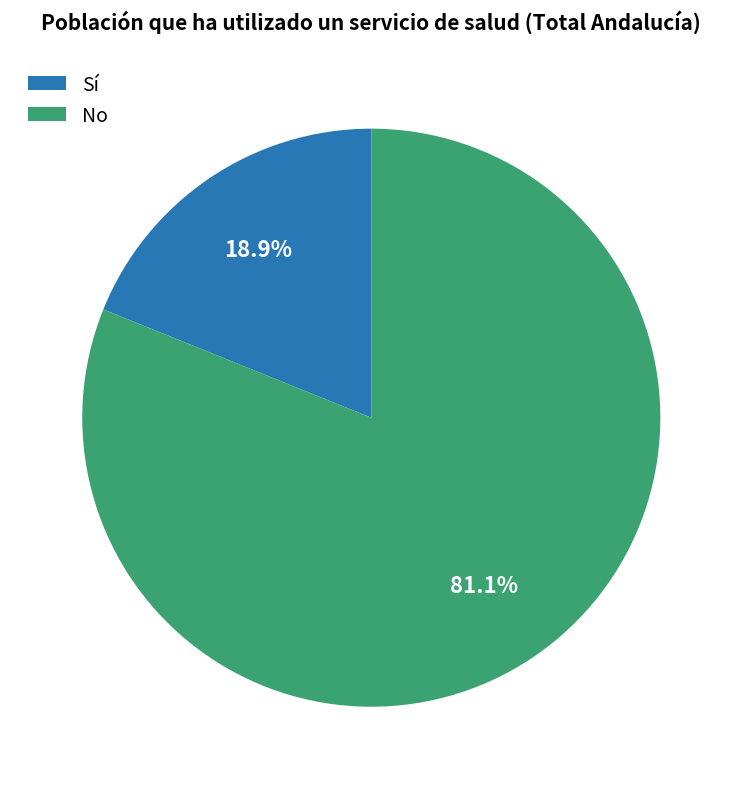

What percentage is NOT represented by No?

18.9%